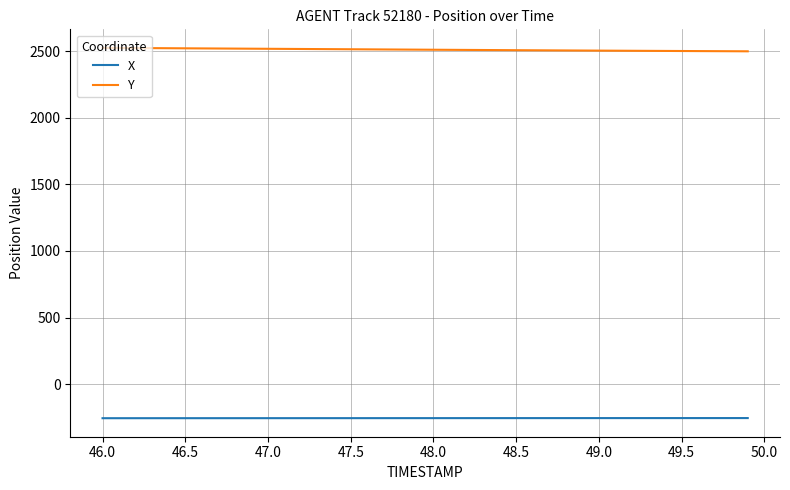

List the series in order of their overall mean, lowest first.

X, Y